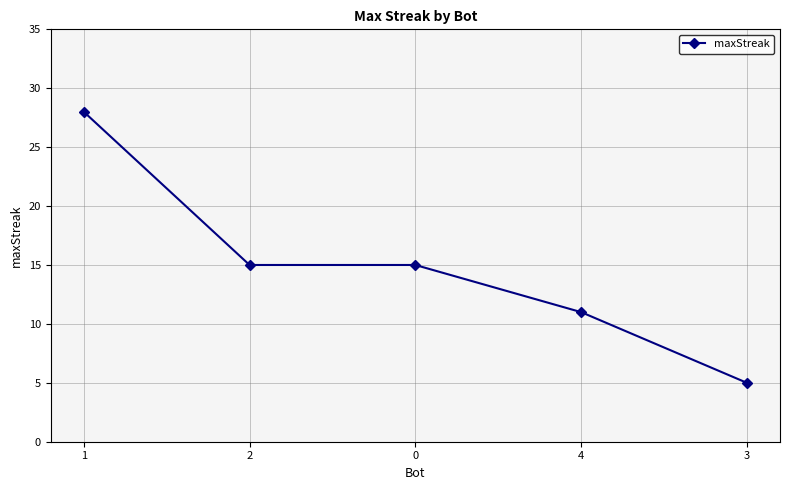

What is the difference between the maximum and minimum values?

23